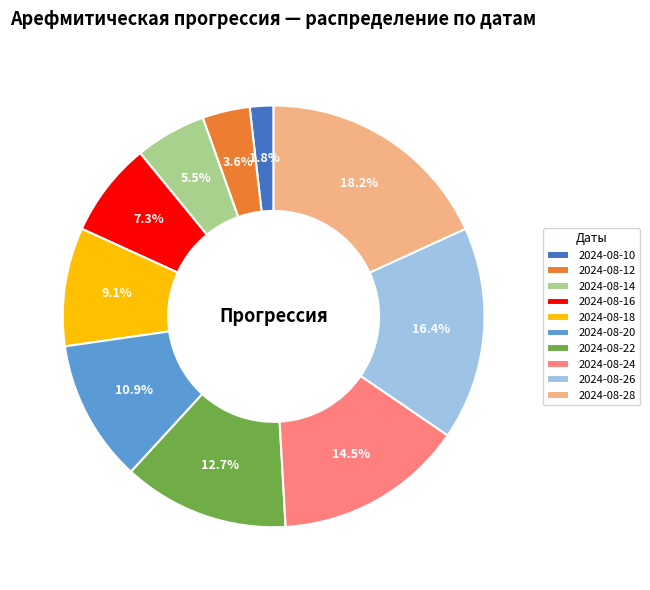

Approximately how many times larger is the value at 2024-08-14 compared to 2024-08-26?

0.3